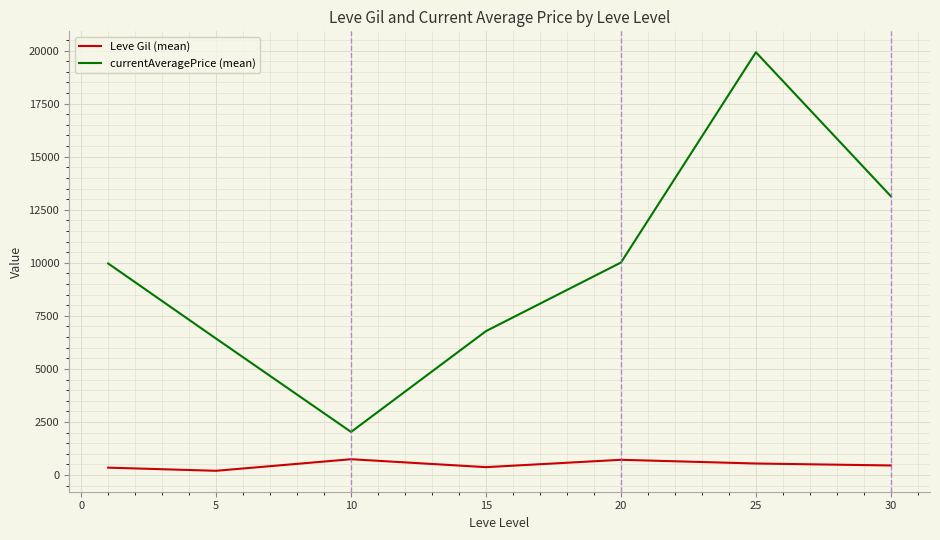

How many interior local peaks does the Leve Gil (mean) series have?

2